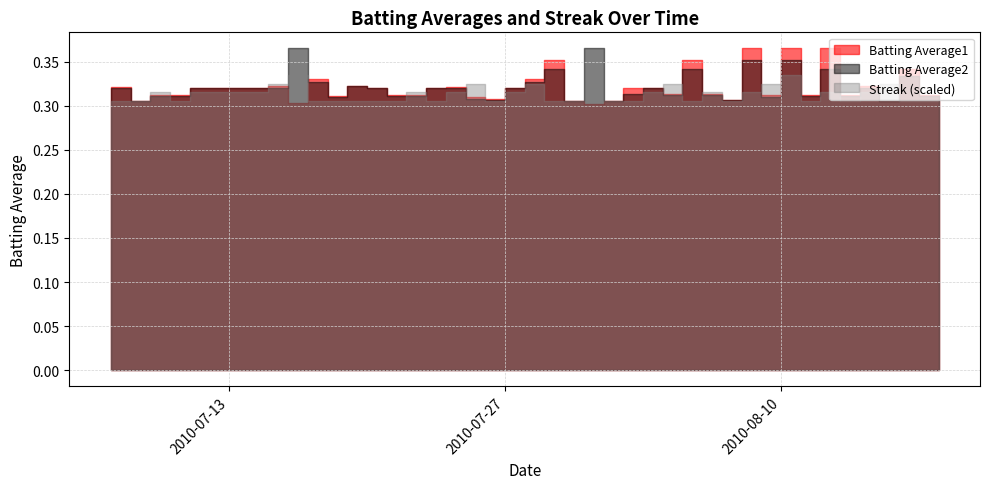

At which category does Batting Average2 reach its first local valley?

2010-07-08